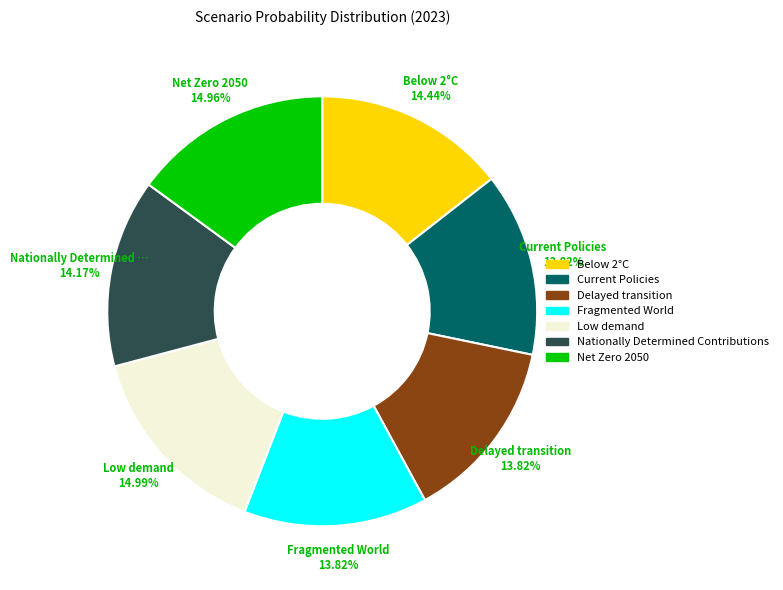

Count the number of slices in the pie.

7